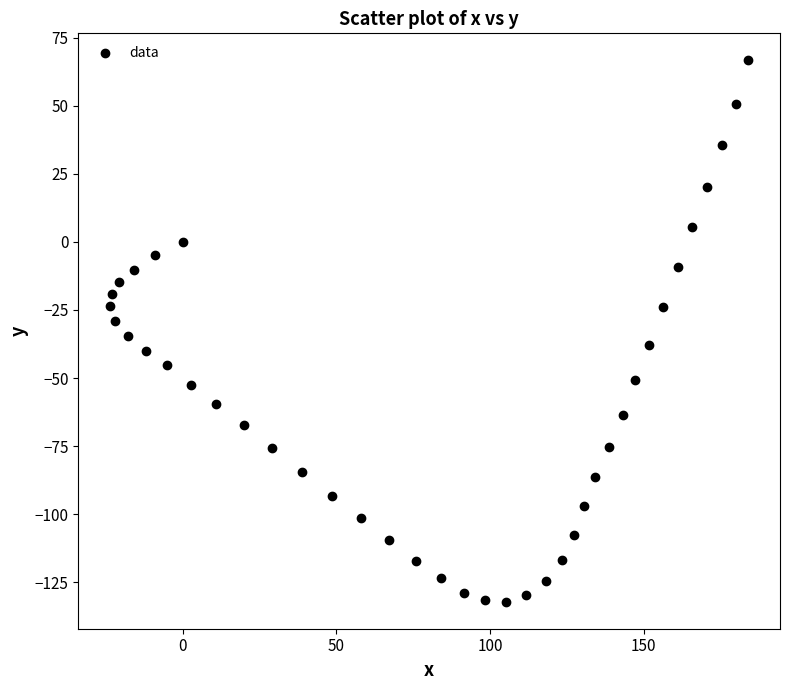

What is the range of Y values (max minus min)?

198.7